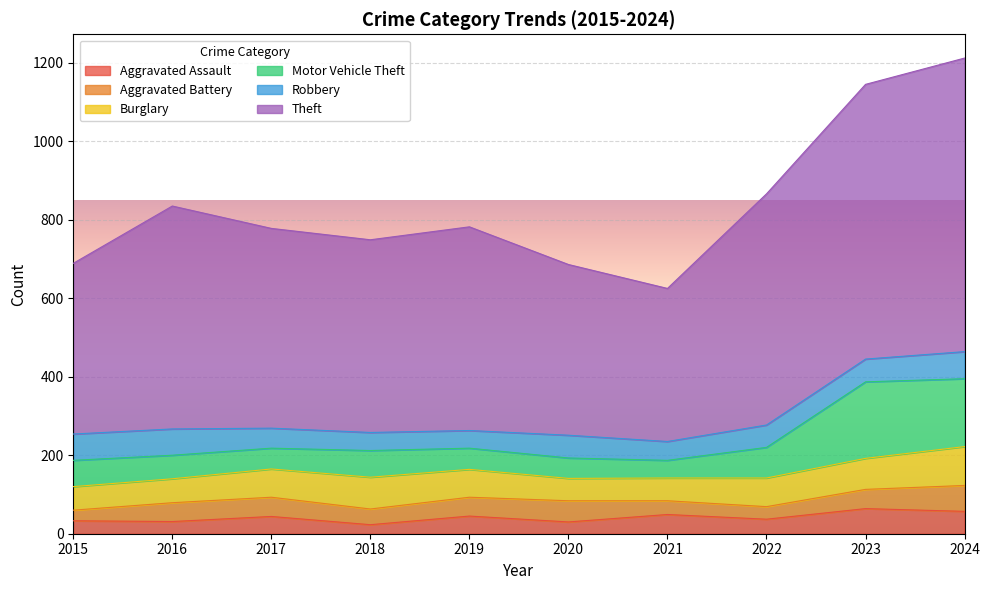

Which series ends up on top after the final intersection of Robbery and Motor Vehicle Theft?

Motor Vehicle Theft